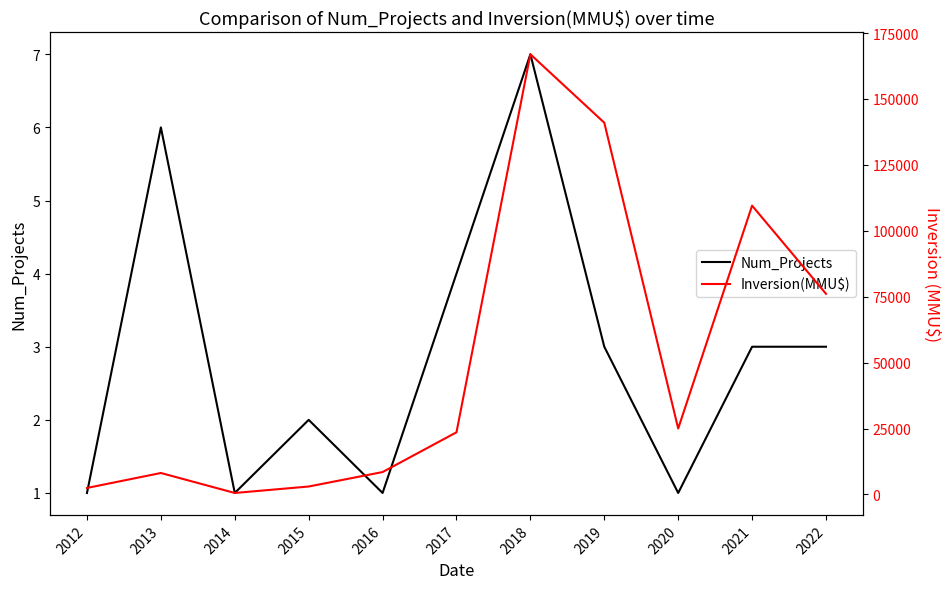

True or false: Num_Projects and Inversion(MMU$) intersect in this chart.

False